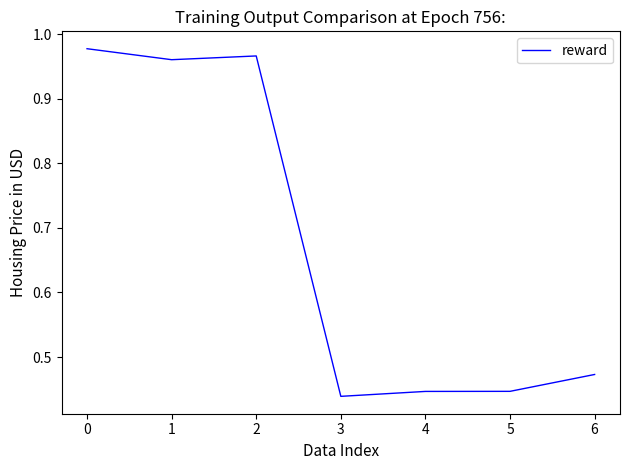

What is the change in value from 0 to 5?

-0.5